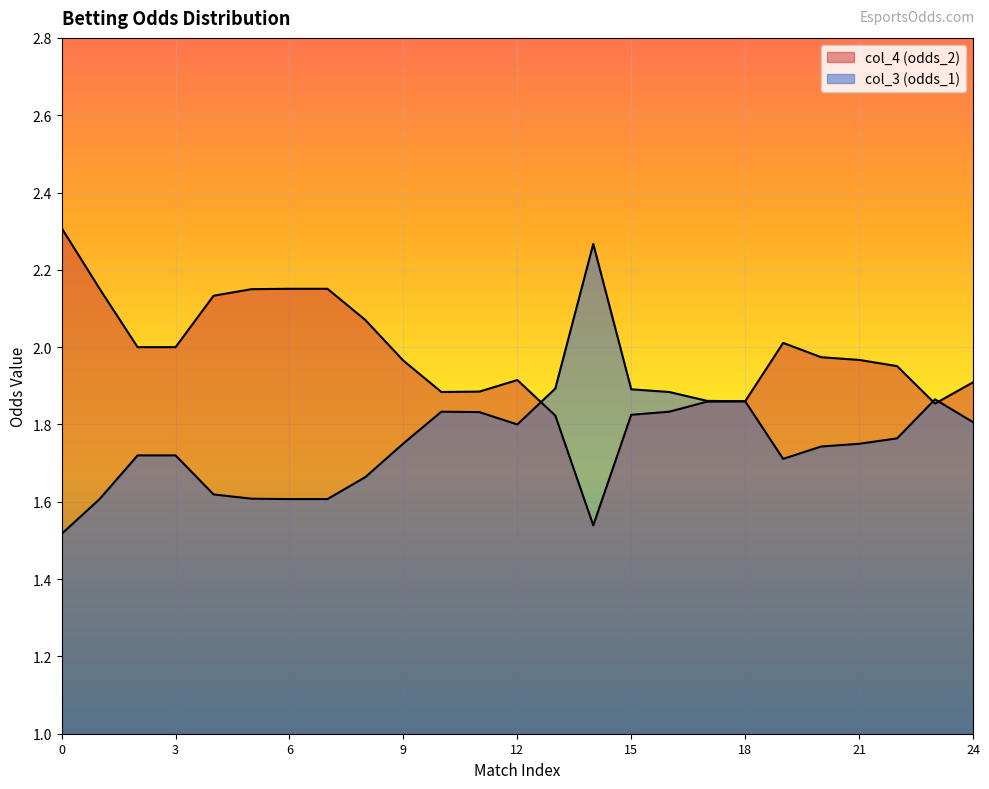

What is the maximum value shown in the chart?

2.3